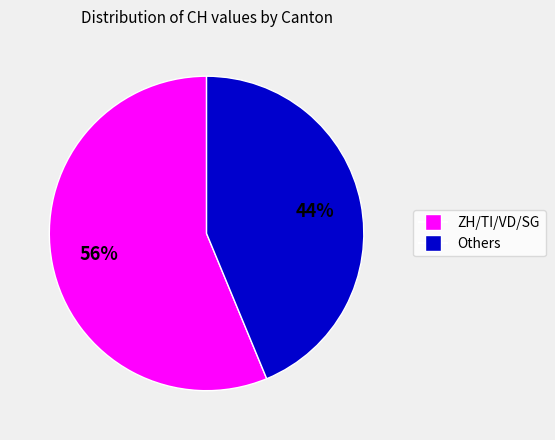

To the nearest percent, what is the average slice percentage?

50%